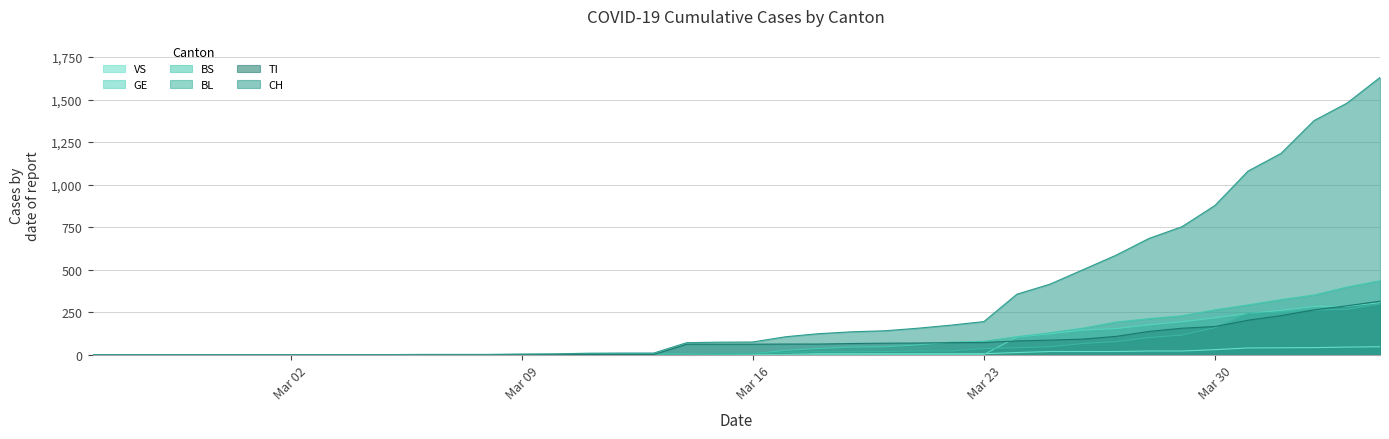

Is it true that BL equals 298 at 2020-04-04?

True